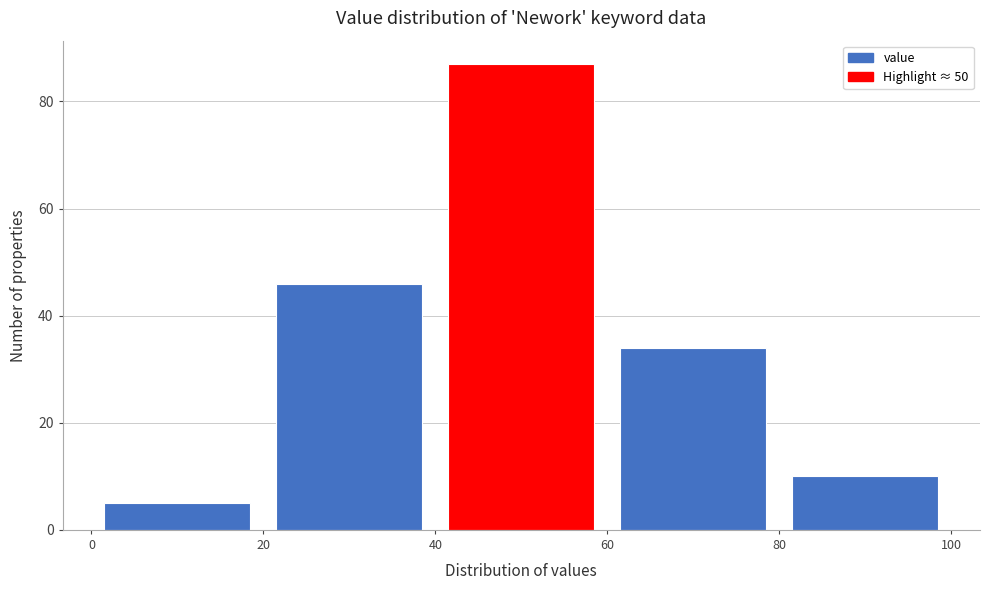

Reading left to right, list every bar in this chart as the range it spans on the x-axis followed by its height. The values are not printed on the chart, so give them approximately, as read against the axis.

0 to 20: 6
20 to 40: 46
40 to 60: 88
60 to 80: 34
80 to 100: 10